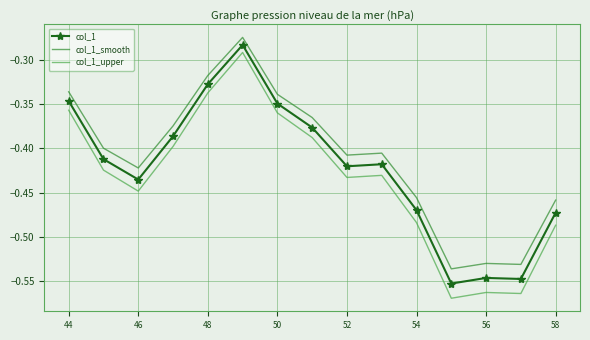

Rank the series by their average value, from lowest to highest.

col_1_upper, col_1, col_1_smooth